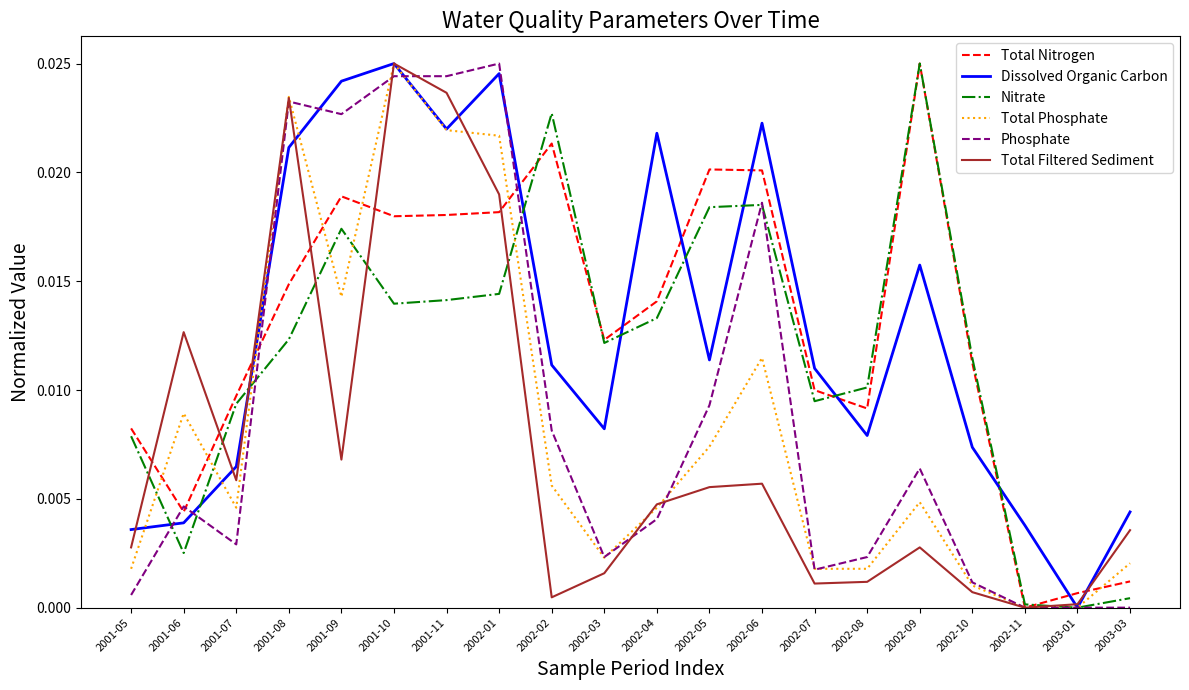

The value of Total Nitrogen at 2002-09 is 0.0. True or false?

True